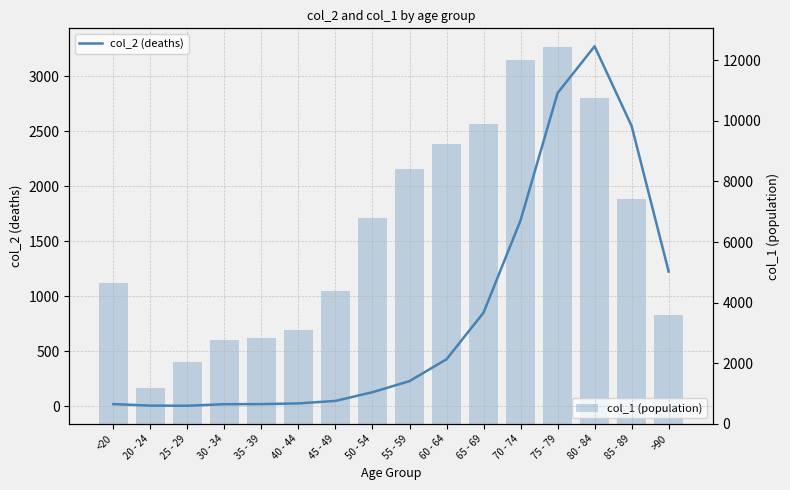

List the labels in order of col_2 (deaths) value, largest first.

80 - 84, 75 - 79, 85 - 89, 70 - 74, >90, 65 - 69, 60 - 64, 55 - 59, 50 - 54, 45 - 49, 40 - 44, <20, 35 - 39, 30 - 34, 20 - 24, 25 - 29